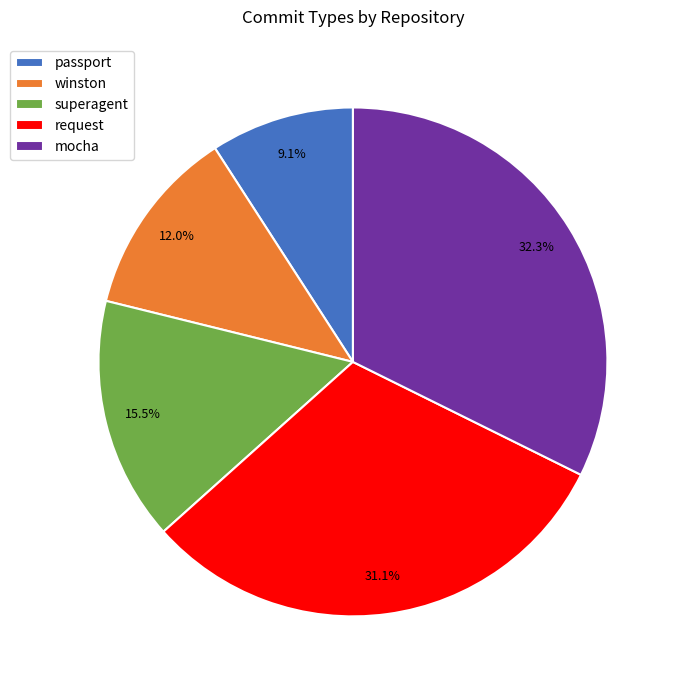

Count the number of slices in the pie.

5